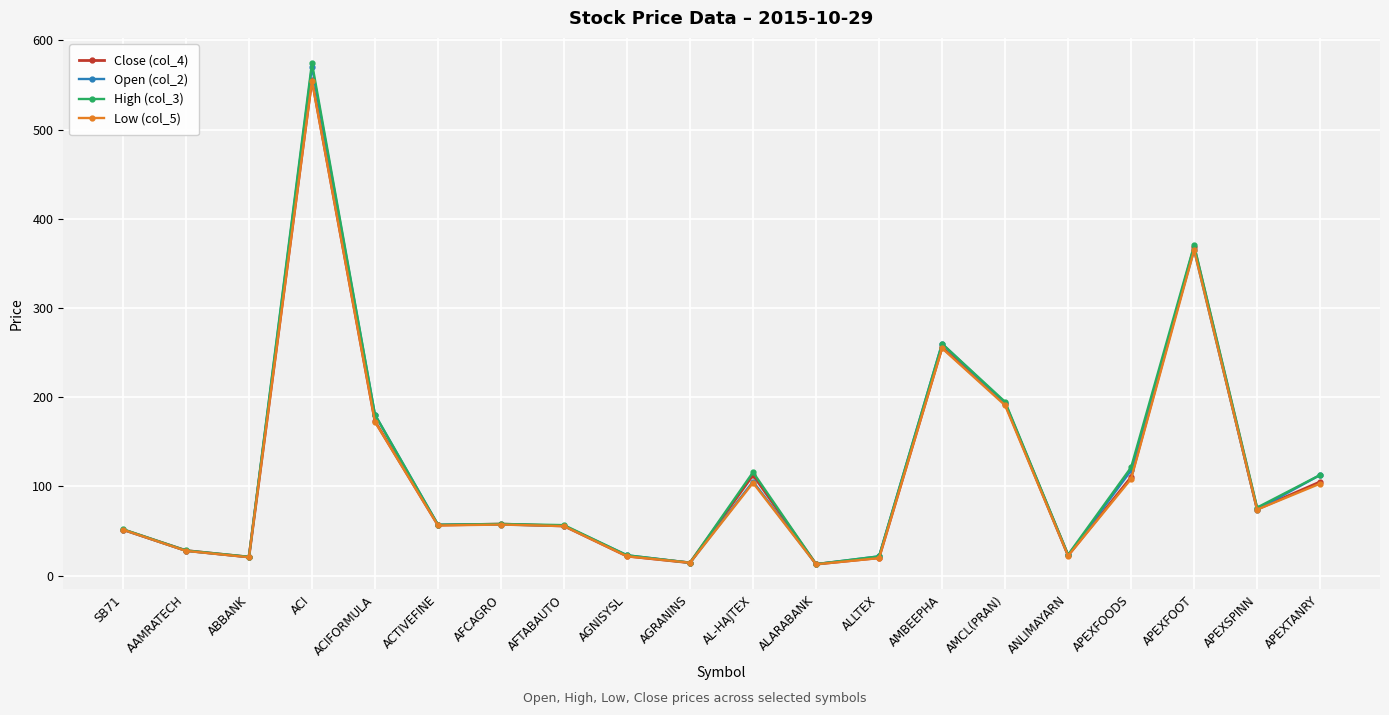

Where is Open (col_2) nearest to the value 291?

AMBEEPHA